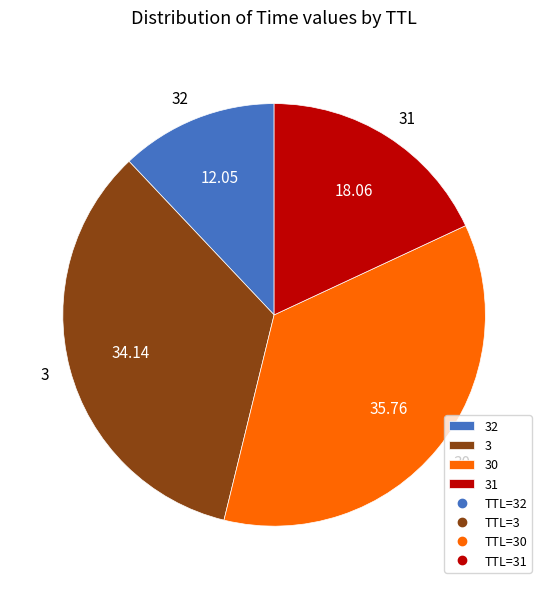

Approximately how many times larger is the value at 32 compared to 31?

0.7